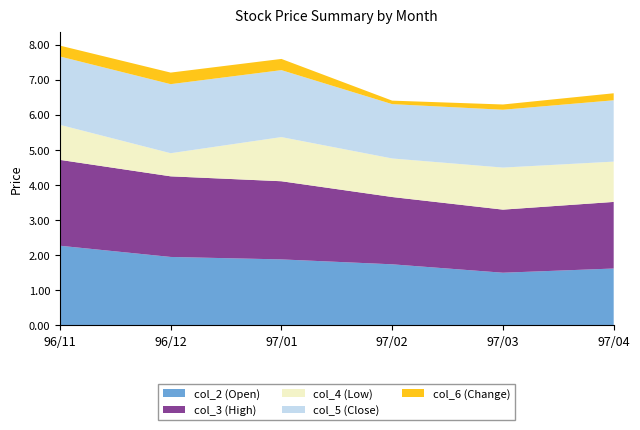

Reading right to left, extract all data points from this chart.

col_2 (Open): 1.6	1.5	1.7	1.9	1.9	2.3
col_3 (High): 1.9	1.8	1.9	2.2	2.3	2.5
col_4 (Low): 1.1	1.2	1.1	1.3	0.7	1.0
col_5 (Close): 1.8	1.6	1.6	1.9	2.0	1.9
col_6 (Change): 0.2	0.1	0.1	0.3	0.3	0.3